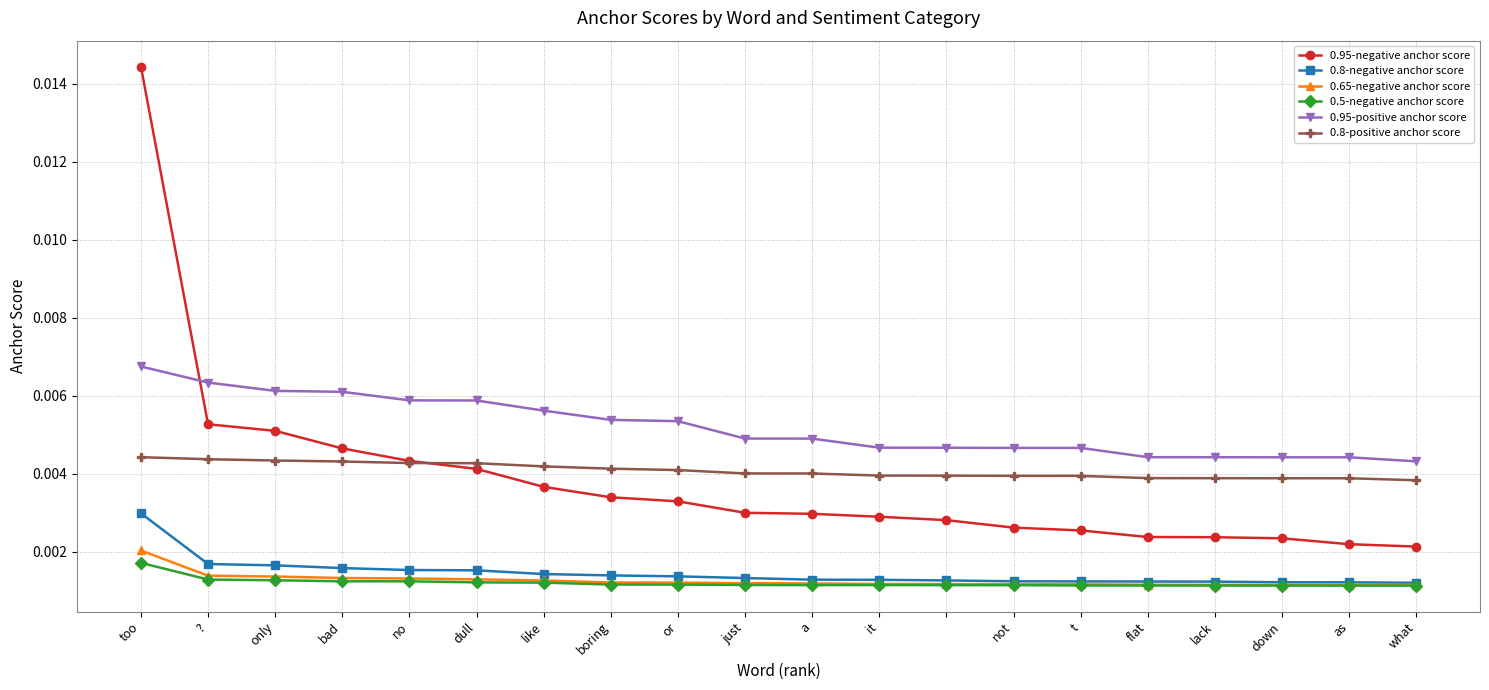

Which series has the largest total across all categories?

0.95-positive anchor score